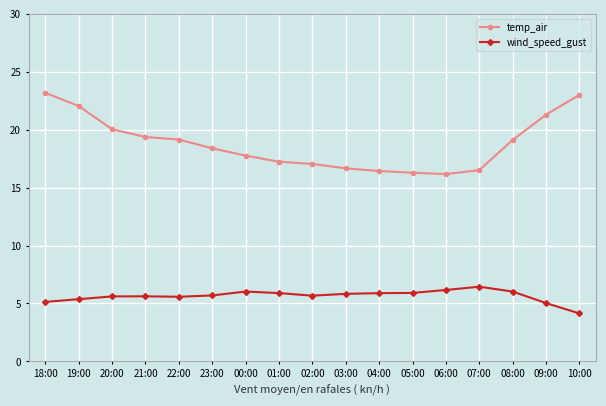

What is the spread (max minus min) of values at 20:00?

14.4